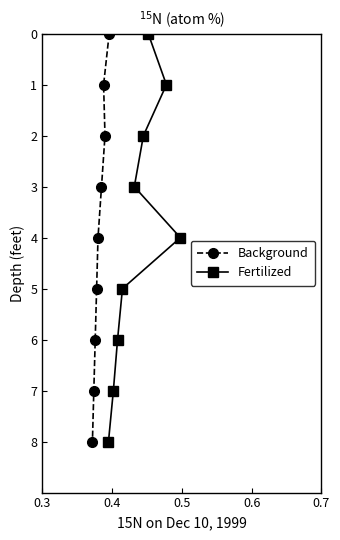

Does the chart display data point markers on the line(s)?

Yes